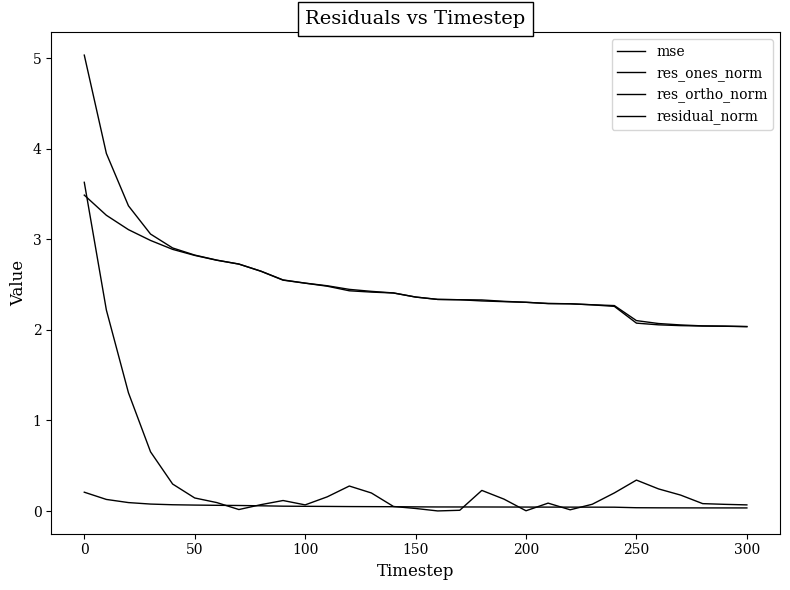

Count the number of categories in the chart.

31